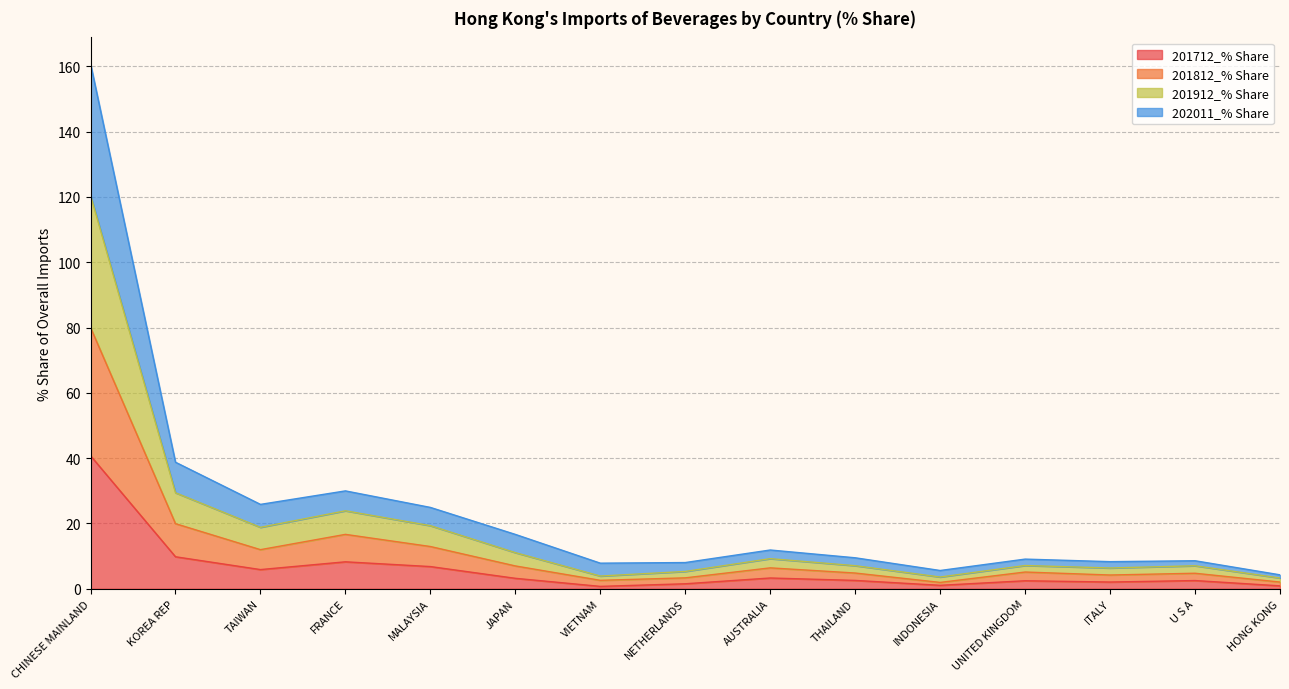

True or false: 201912_% Share and 202011_% Share cross at least once.

False